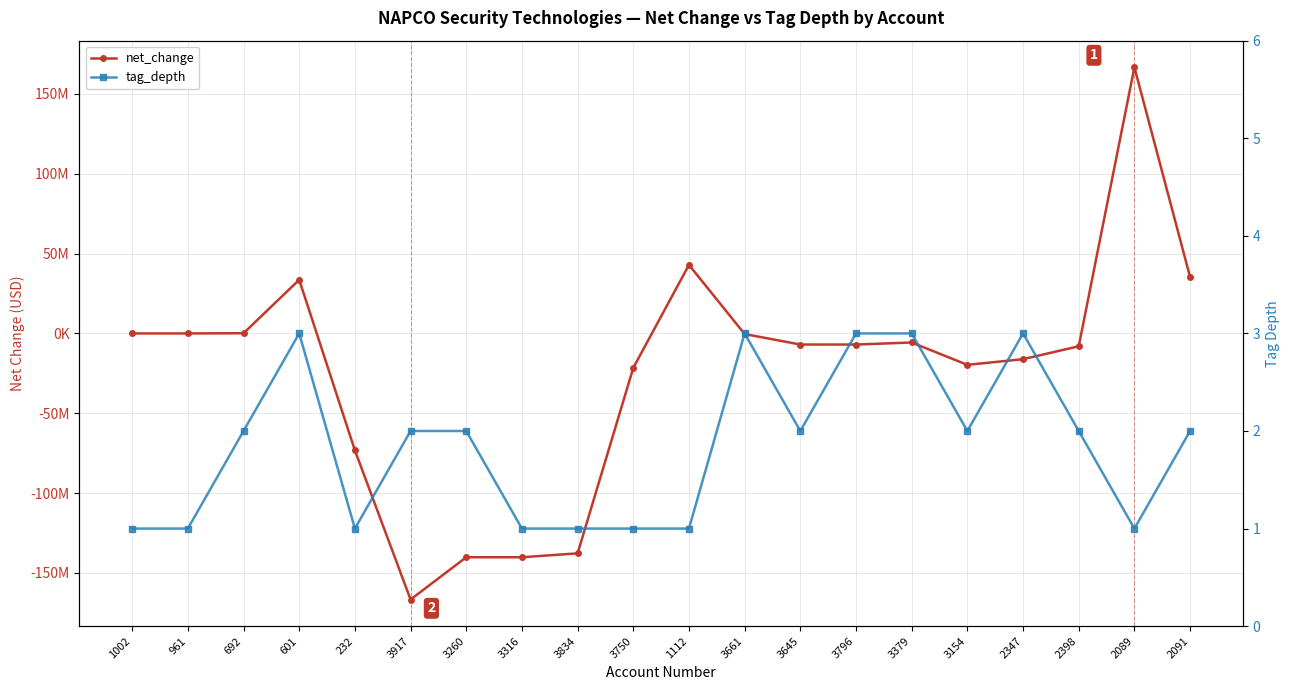

True or false: tag_depth and net_change intersect in this chart.

True